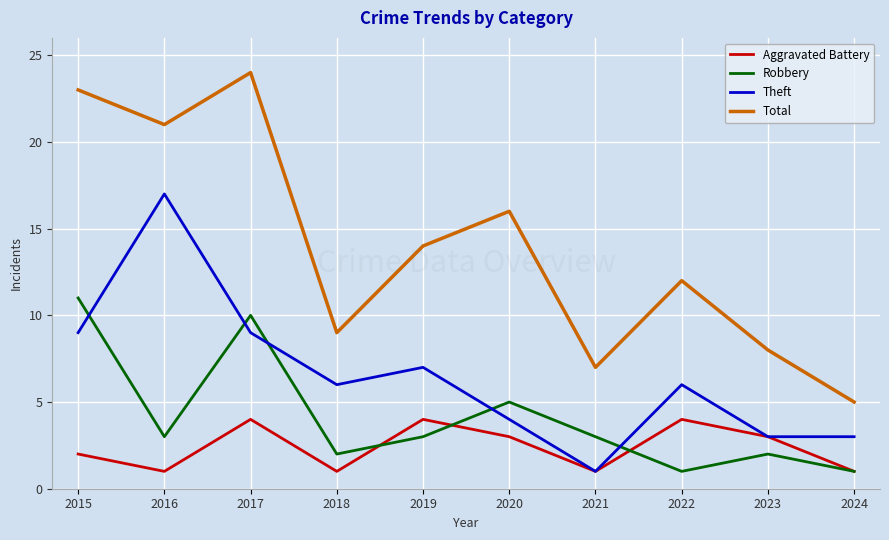

Rank the series at 2015 from highest to lowest value.

Total, Robbery, Theft, Aggravated Battery